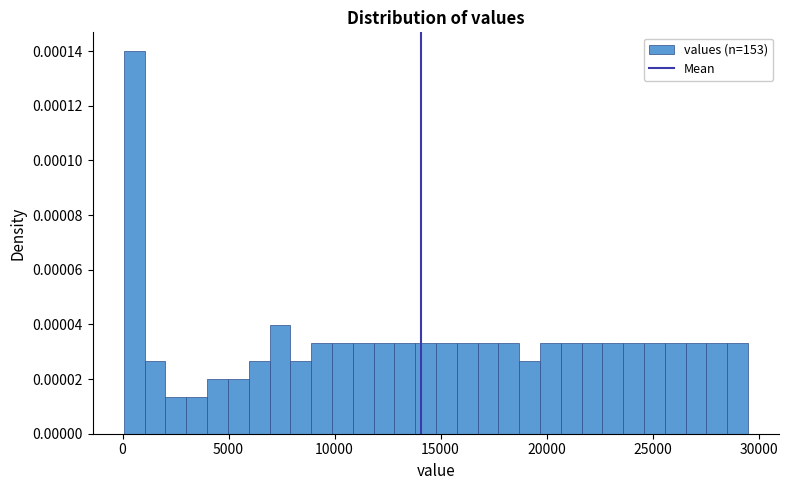

Around what value on the x-axis is the tallest bar? Give the approximate position of its centre, as read against the axis.

500